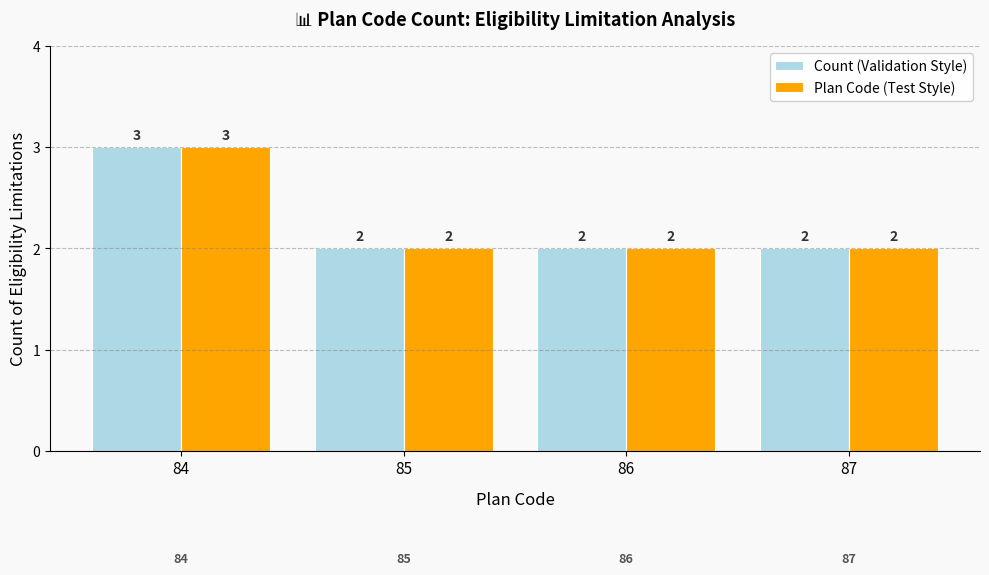

What is the value of the Plan Code (Test Style) bar at the 1st from the left?

3